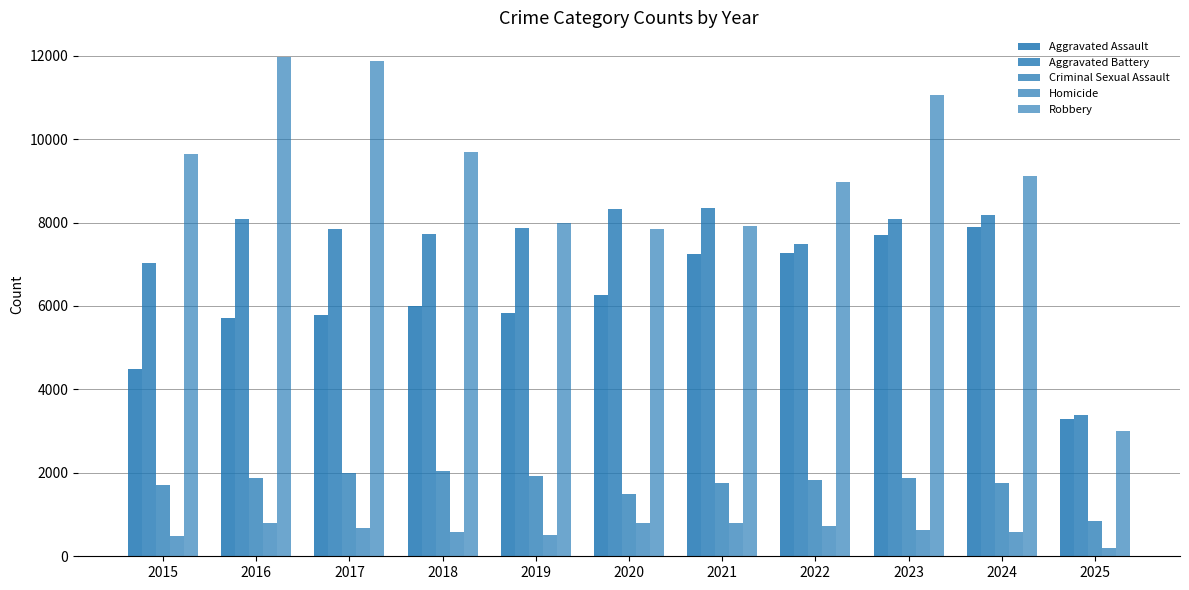

How many data points does each series have?

11